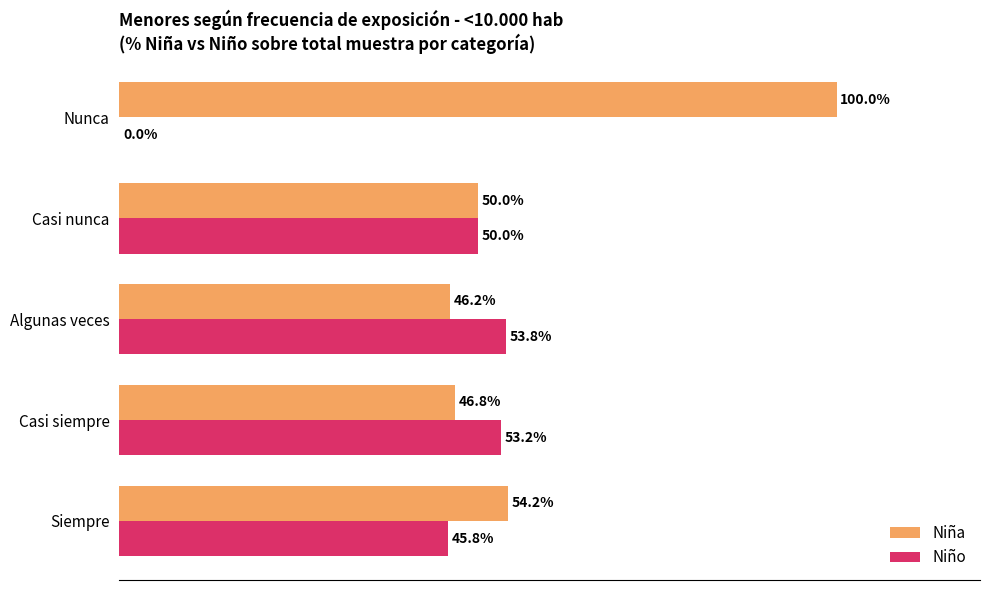

Which category has the highest value across all series?

Nunca